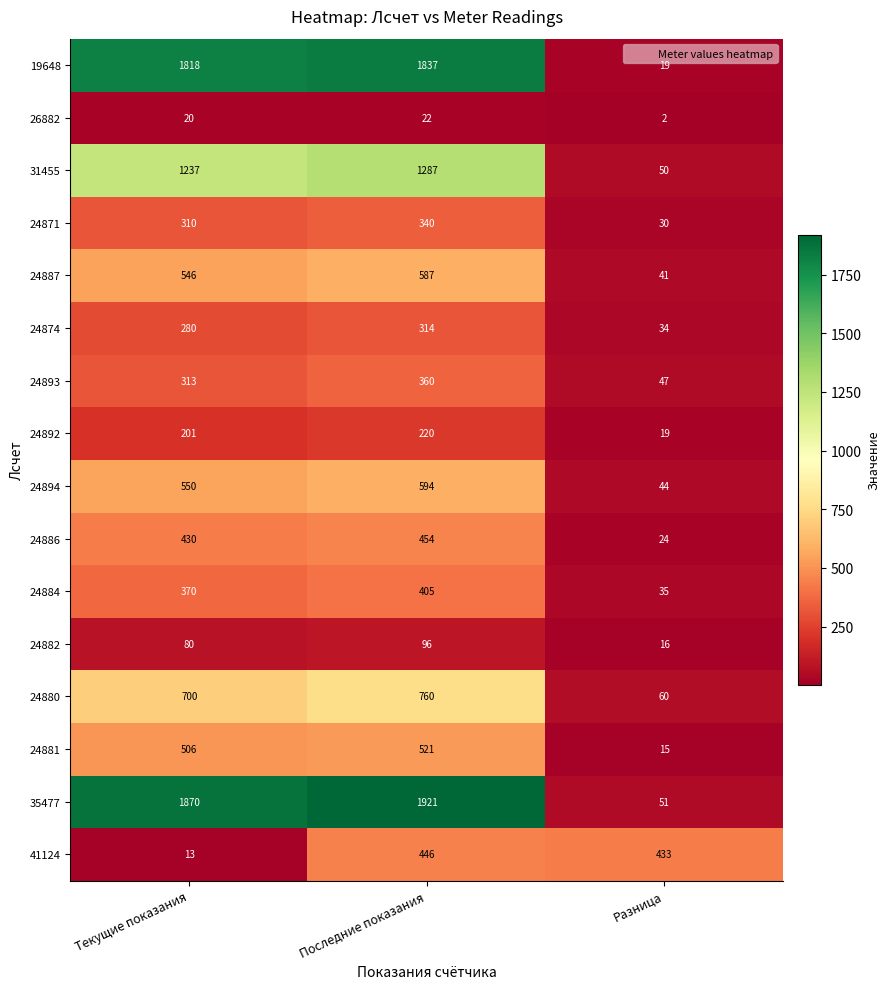

Which series has the largest range (max minus min)?

35477